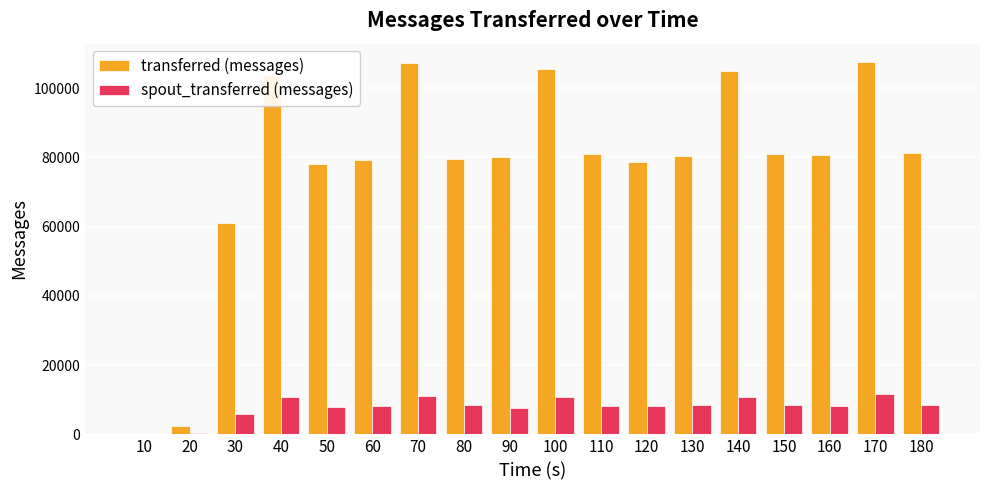

Where is spout_transferred (messages) nearest to the value 5810?

30